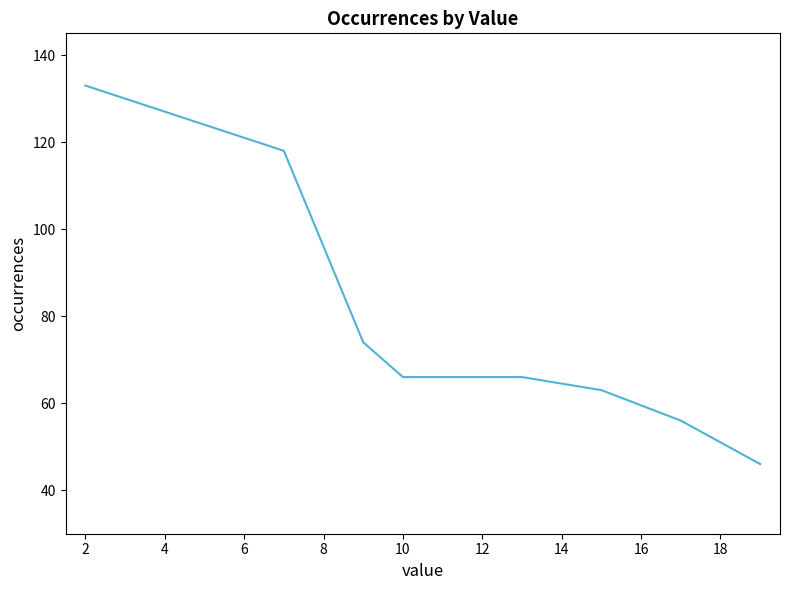

What is the minimum value shown in the chart?

46